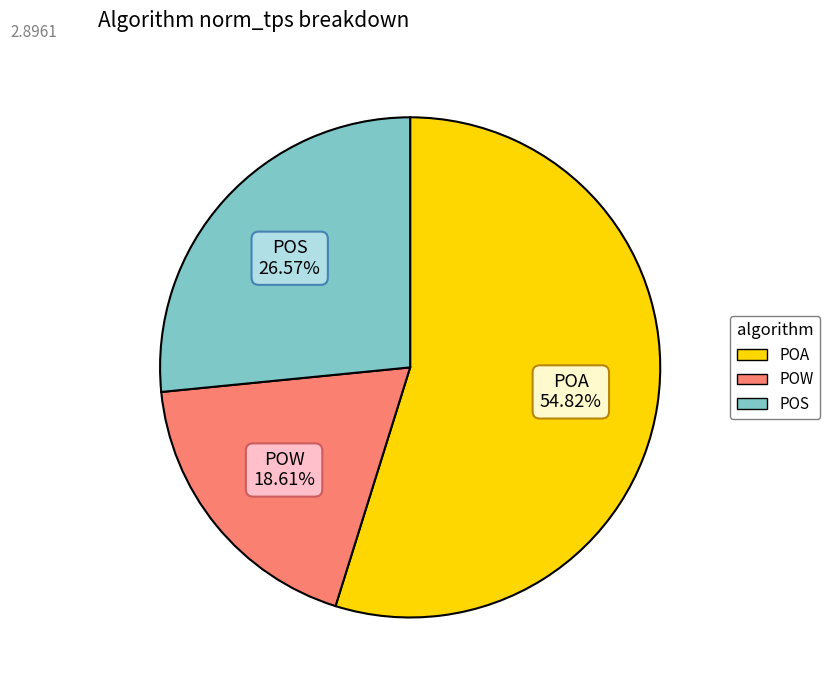

Is it true that POA is 35% of the pie?

False